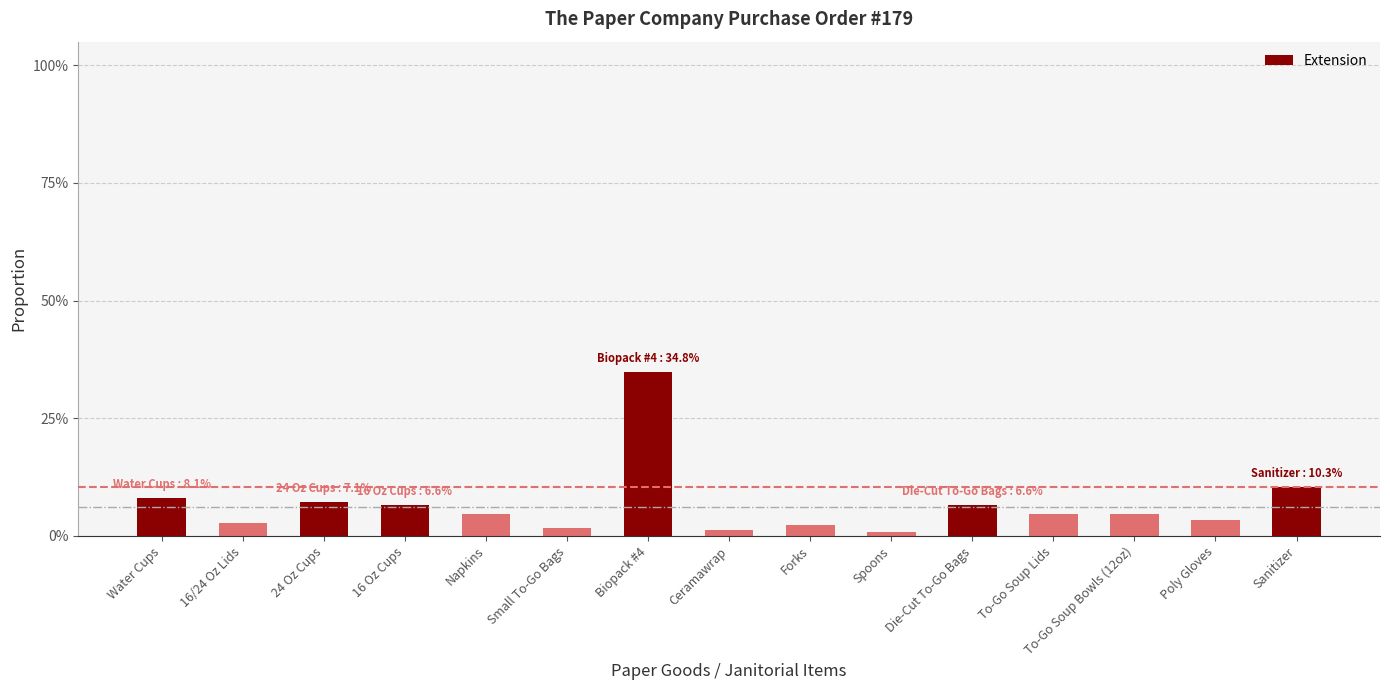

Is it true that the value at Water Cups is 8.1?

True